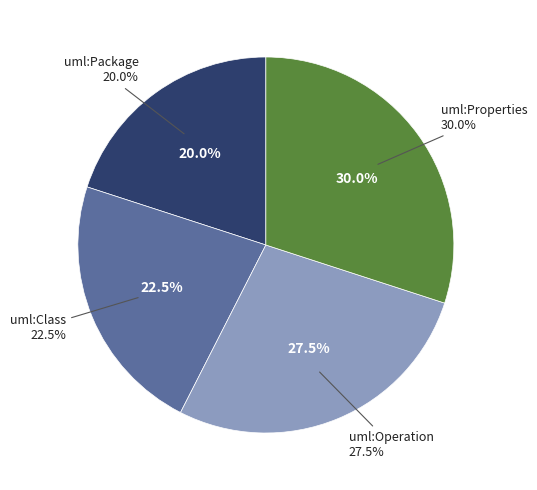

How many slices are in this pie chart?

4